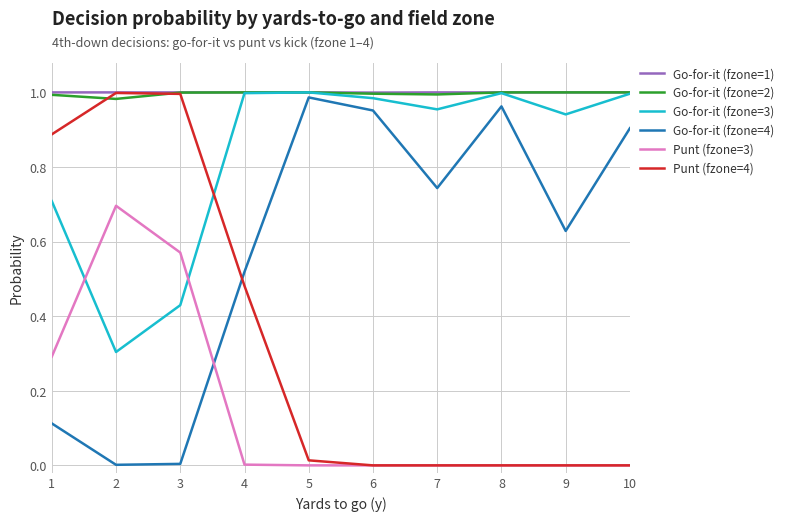

Between 4 and 8, which series saw the biggest shift?

Punt (fzone=4)